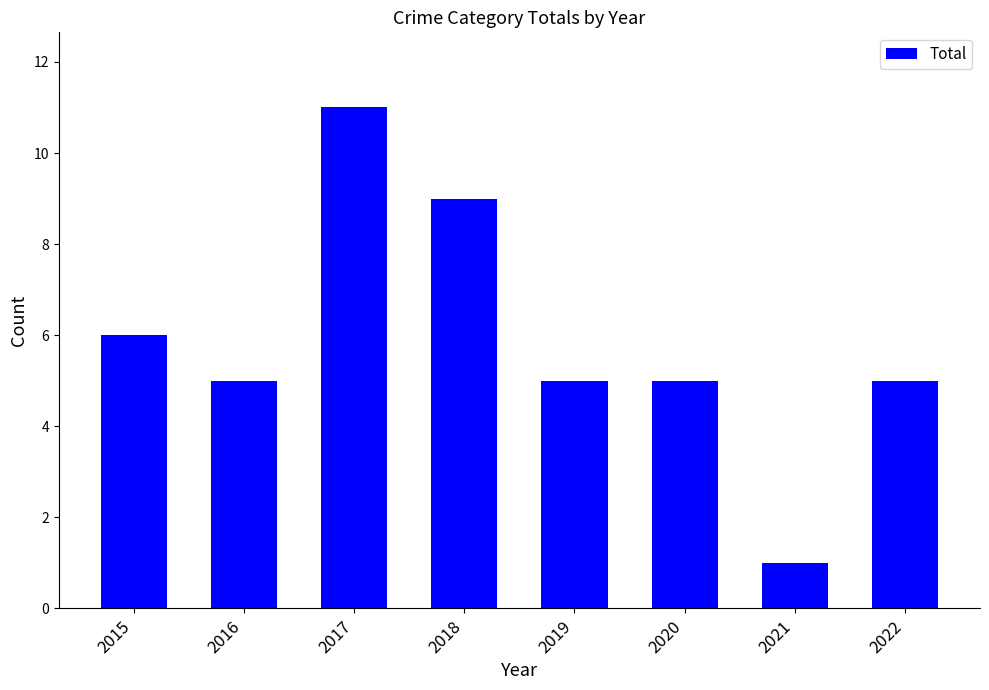

At which label is the value closest to 6?

2015